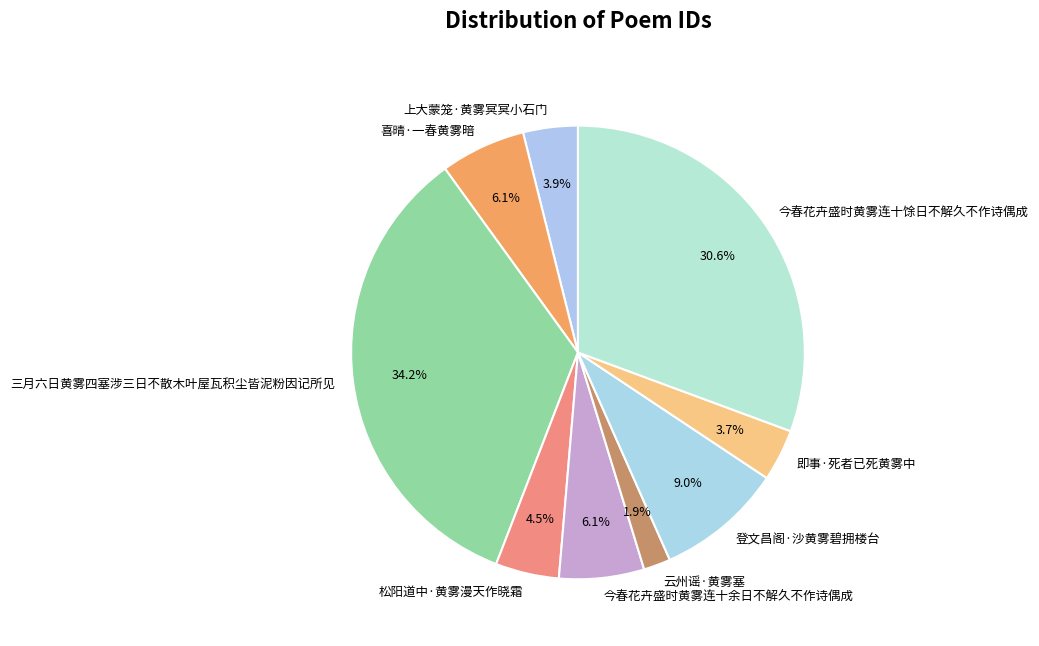

True or false: 今春花卉盛时黄雾连十余日不解久不作诗偶成 accounts for 1% of the total.

False